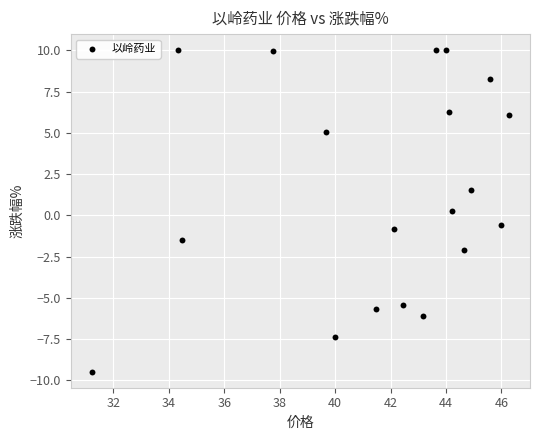

What is the range of Y values (max minus min)?

19.5